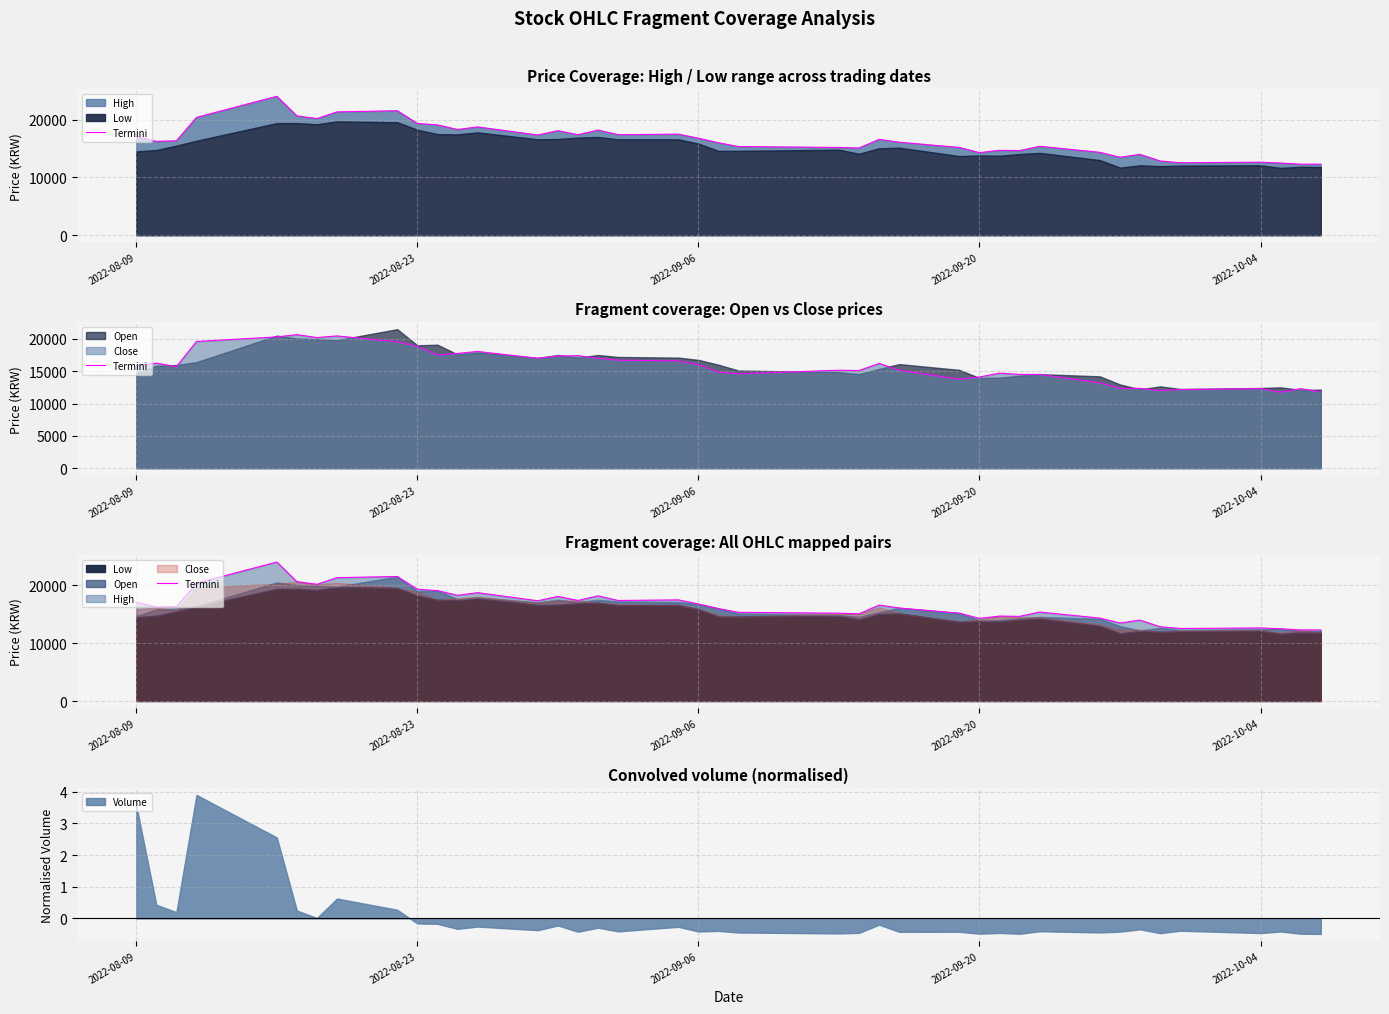

How many data points are above 16350?

19